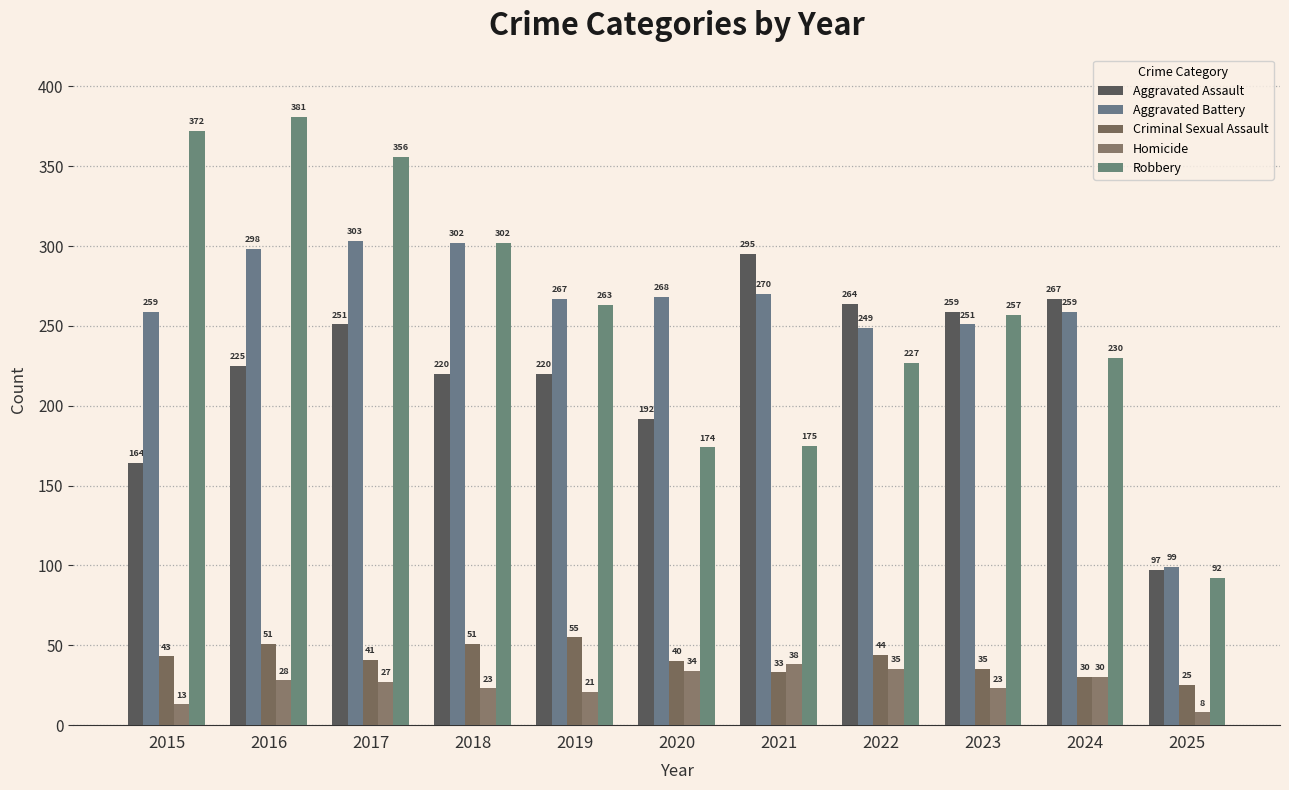

What is the minimum value for Aggravated Assault?

97